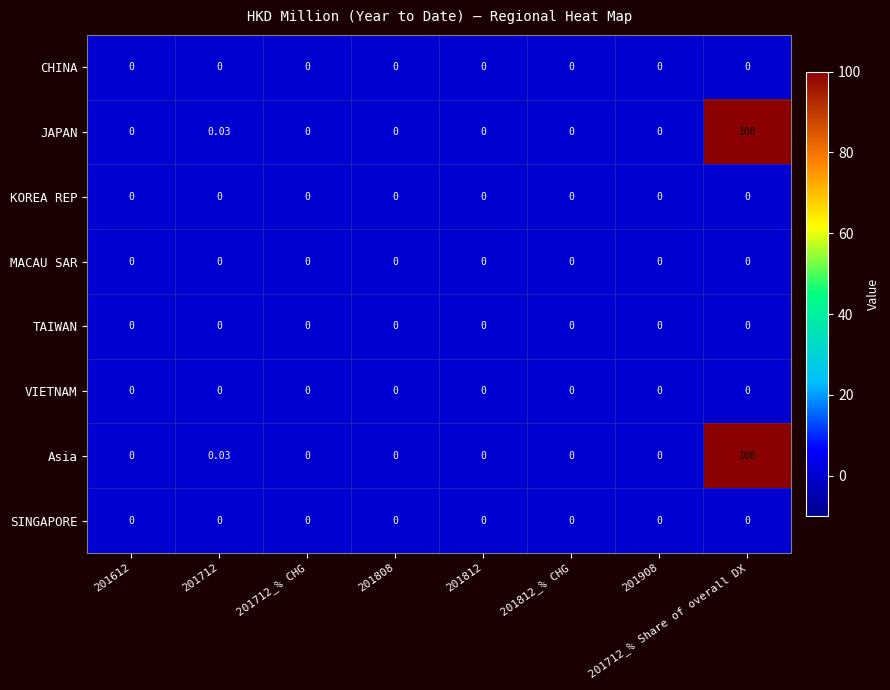

Count the number of data series in this chart.

8